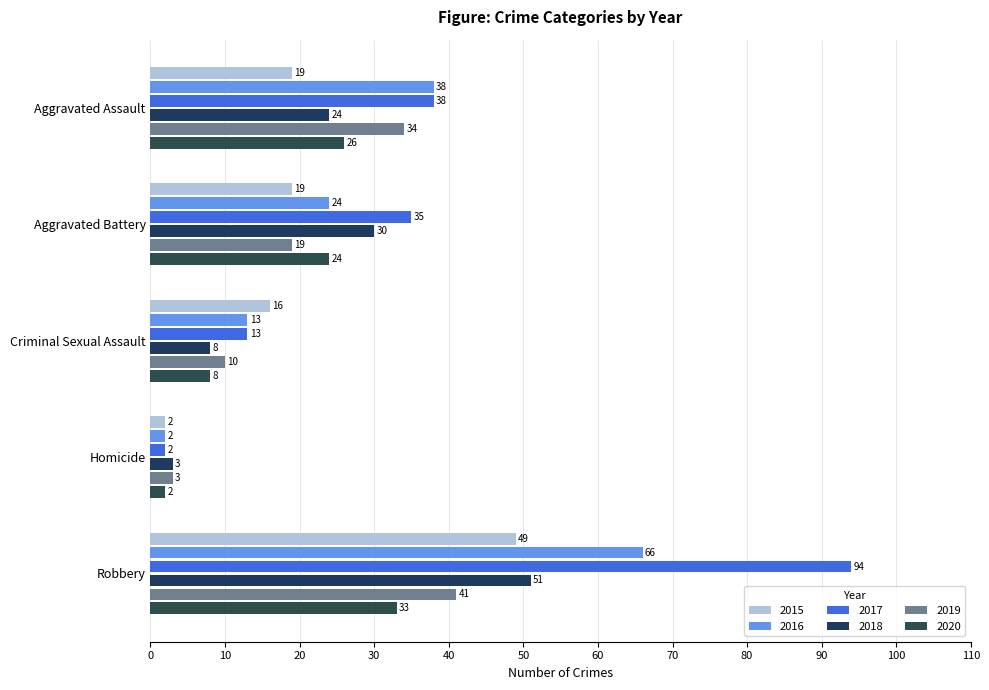

What is the difference between the second highest and minimum values in the 2016 series?

36